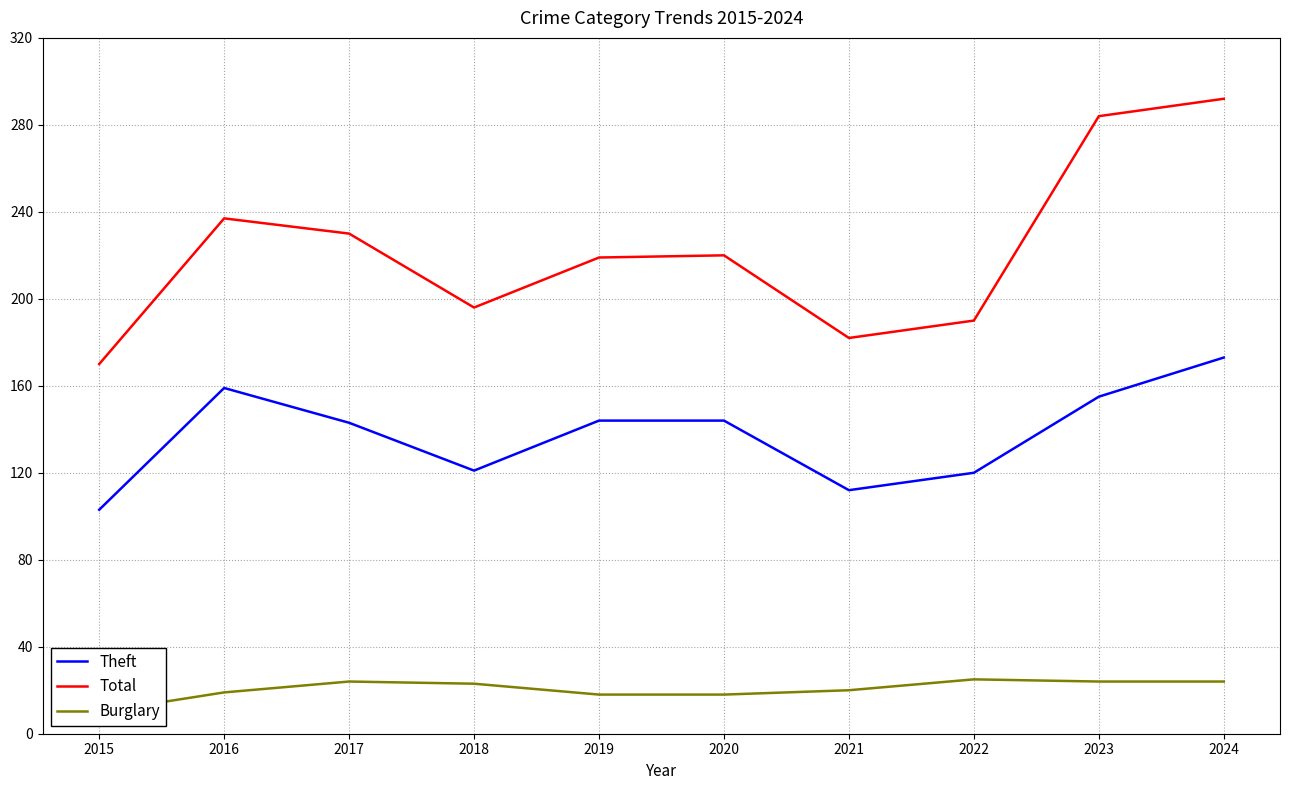

What is the total value across all series at 2020?

382